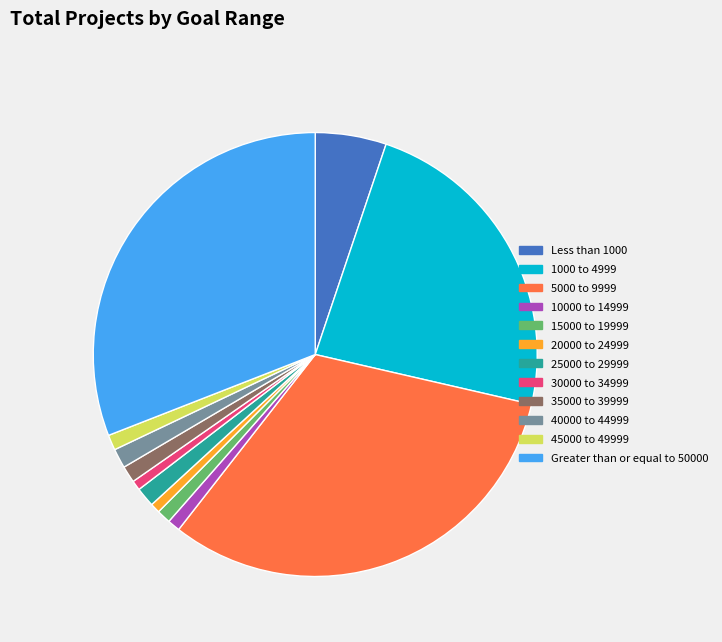

Which slice is the largest?

5000 to 9999